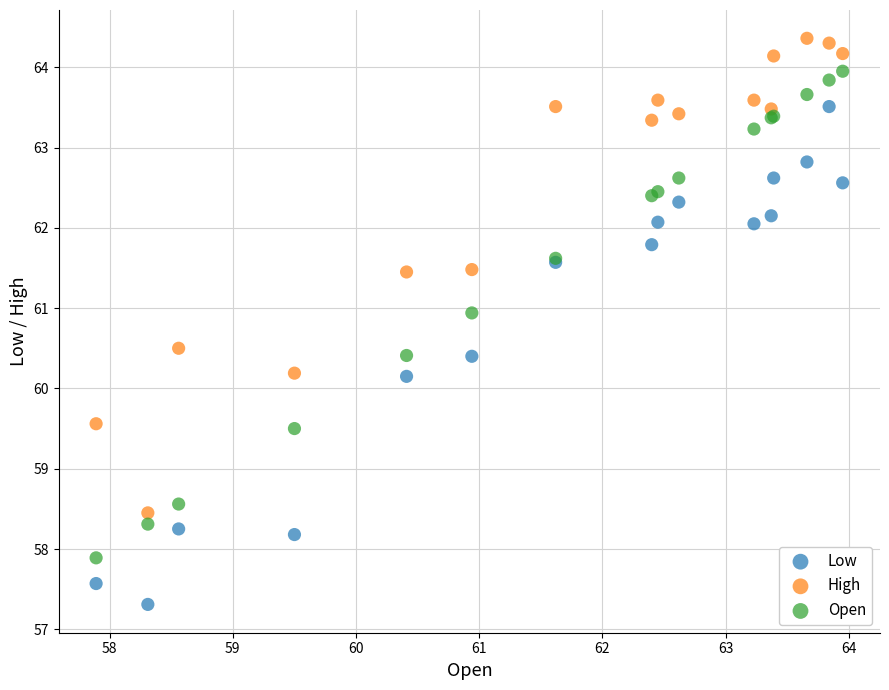

What is the X range (max minus min) for the scatter plot?

6.1